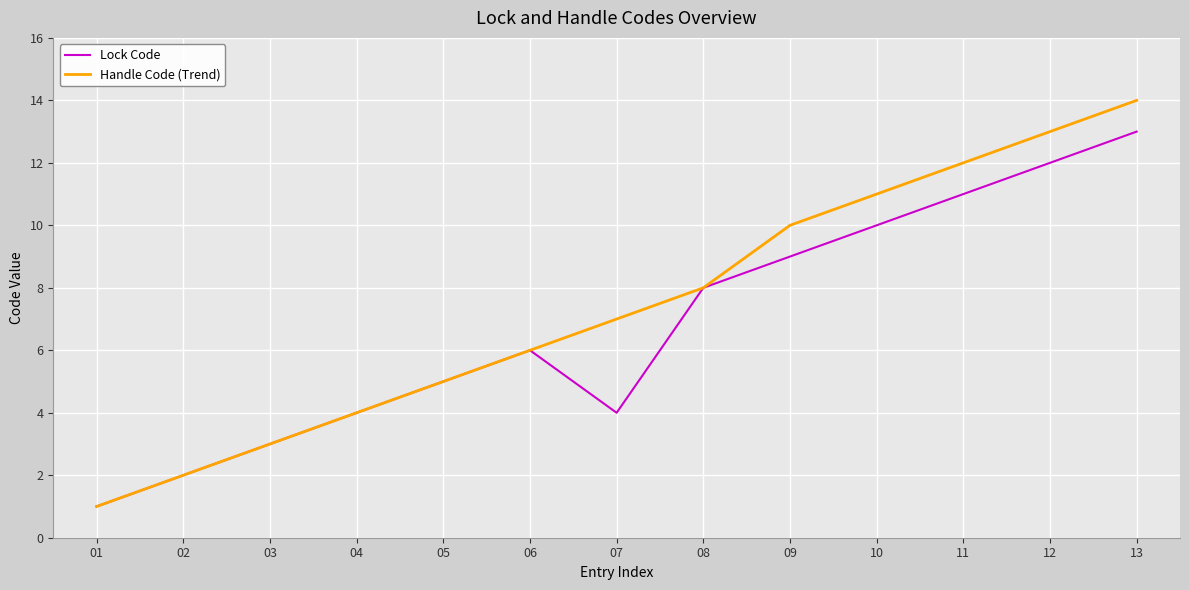

Is the value of Handle Code (Trend) at 08 greater than the value of Lock Code at 01?

Yes